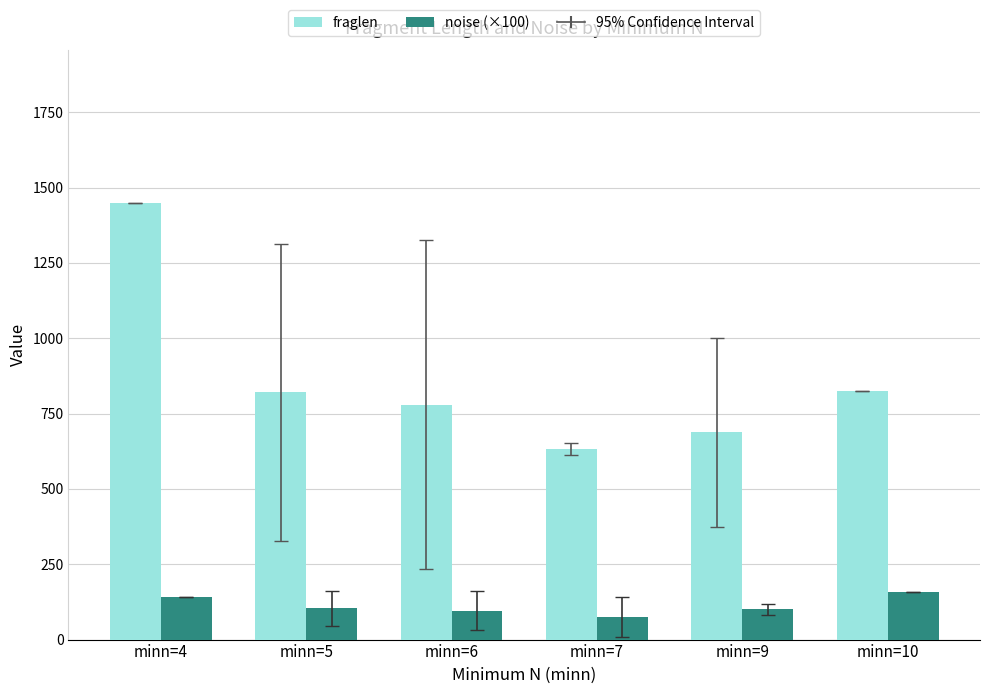

At which category is the sum across all series the highest?

minn=4